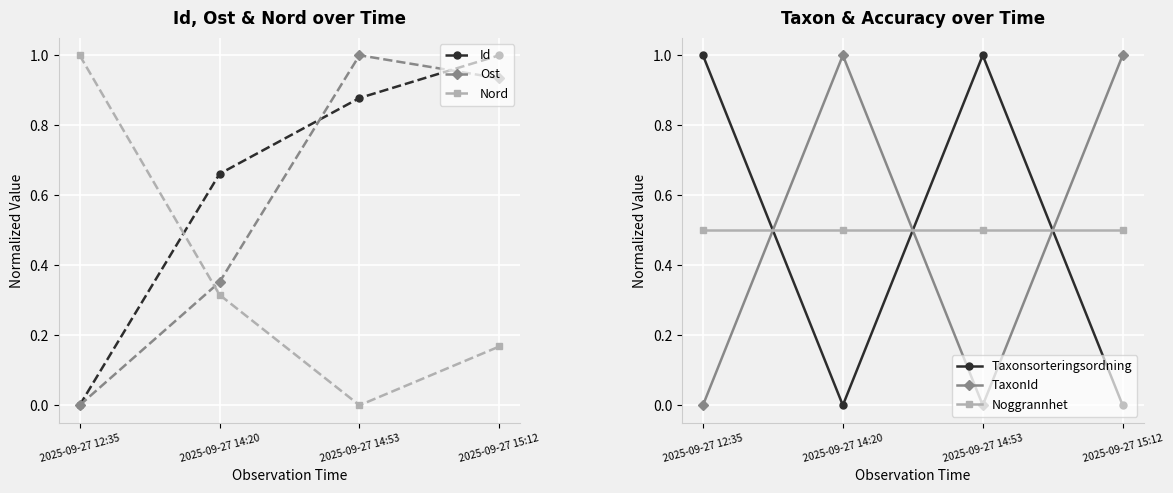

Rank the series at 2025-09-27 14:20 from highest to lowest value.

TaxonId, Id, Noggrannhet, Ost, Nord, Taxonsorteringsordning